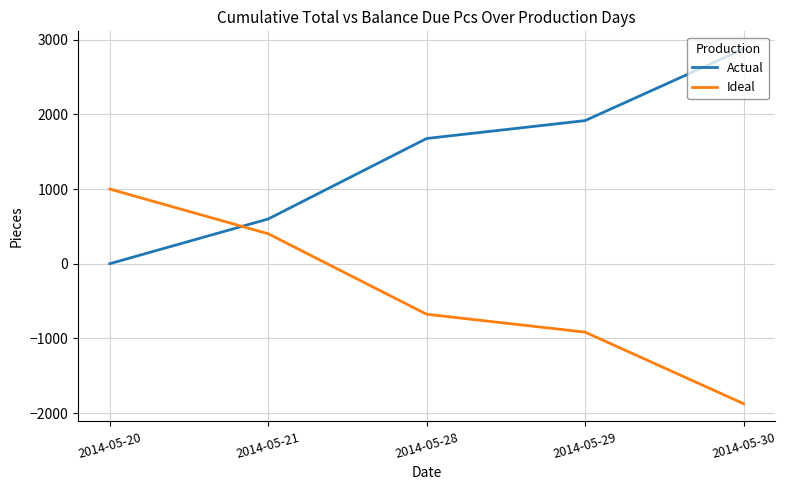

Rank the series at 2014-05-29 from highest to lowest value.

Actual, Ideal